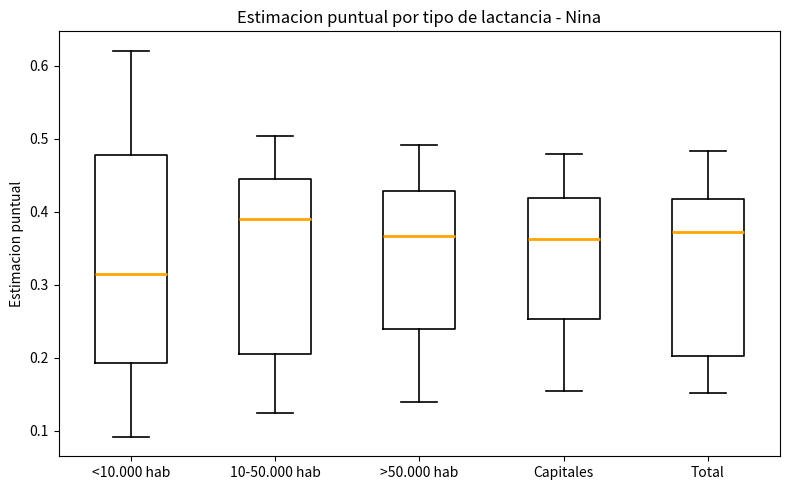

Reading left to right, transcribe this box plot: for each box, give where its median line is, the range the box spans, and where its two whiskers end, as read against the y-axis. The values are not printed on the chart, so give them approximately, as read against the axis.

<10.000 hab: median 0.31, box 0.19 to 0.48, whiskers 0.09 to 0.62
10-50.000 hab: median 0.39, box 0.20 to 0.45, whiskers 0.12 to 0.50
>50.000 hab: median 0.37, box 0.24 to 0.43, whiskers 0.14 to 0.49
Capitales: median 0.36, box 0.25 to 0.42, whiskers 0.15 to 0.48
Total: median 0.37, box 0.20 to 0.42, whiskers 0.15 to 0.48